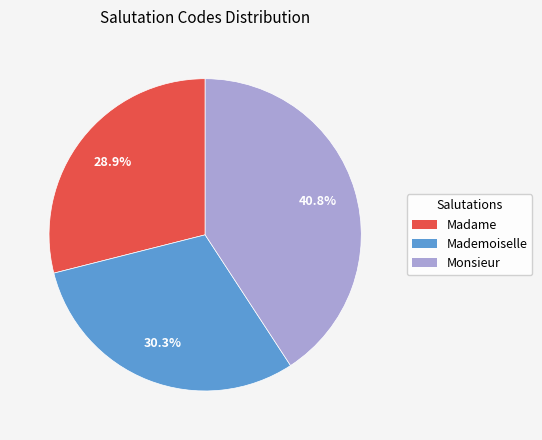

To the nearest percent, what is the difference between the largest and smallest slice percentages?

12%